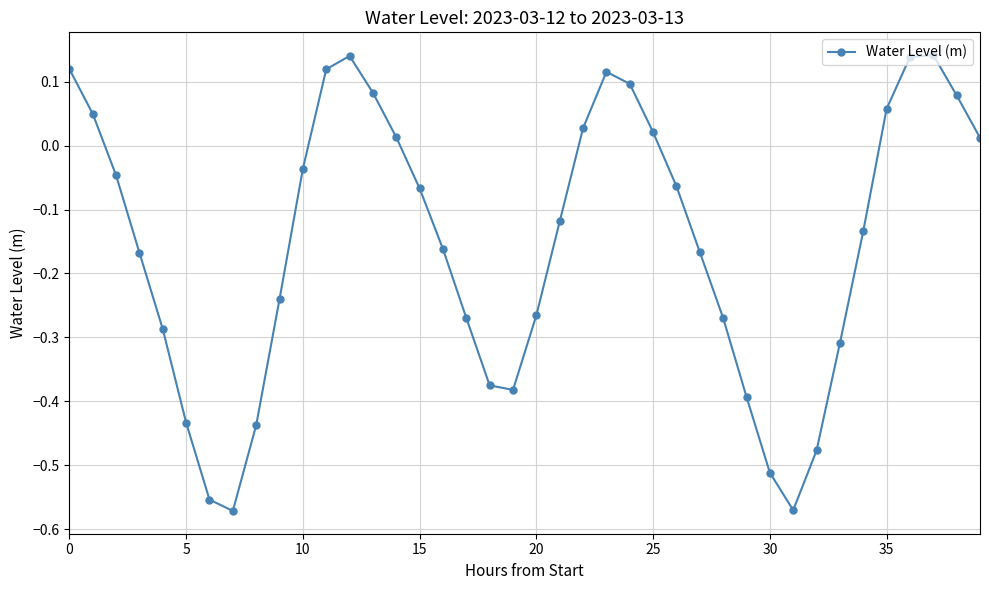

What is the difference between the maximum and minimum values?

0.7